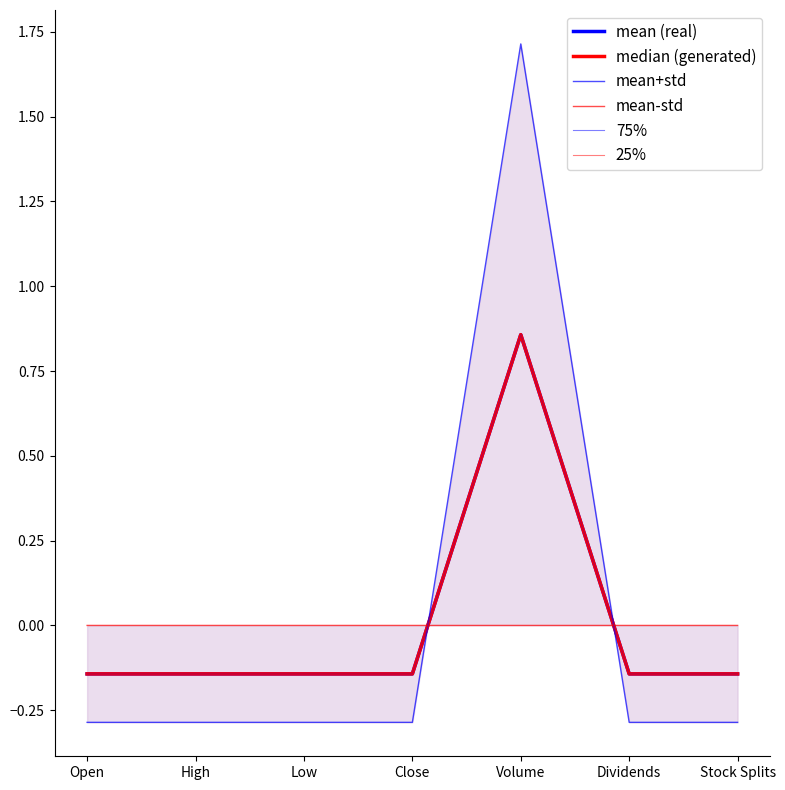

Reading left to right, what are all the values shown in this chart?

mean (real): Open=-0.1	High=-0.1	Low=-0.1	Close=-0.1	Volume=0.9	Dividends=-0.1	Stock Splits=-0.1
median (generated): Open=-0.1	High=-0.1	Low=-0.1	Close=-0.1	Volume=0.9	Dividends=-0.1	Stock Splits=-0.1
mean+std: Open=-0.3	High=-0.3	Low=-0.3	Close=-0.3	Volume=1.7	Dividends=-0.3	Stock Splits=-0.3
mean-std: Open=0.0	High=0.0	Low=0.0	Close=0.0	Volume=-0.0	Dividends=-0.0	Stock Splits=-0.0
75%: Open=-0.1	High=-0.1	Low=-0.1	Close=-0.1	Volume=0.9	Dividends=-0.1	Stock Splits=-0.1
25%: Open=-0.1	High=-0.1	Low=-0.1	Close=-0.1	Volume=0.9	Dividends=-0.1	Stock Splits=-0.1